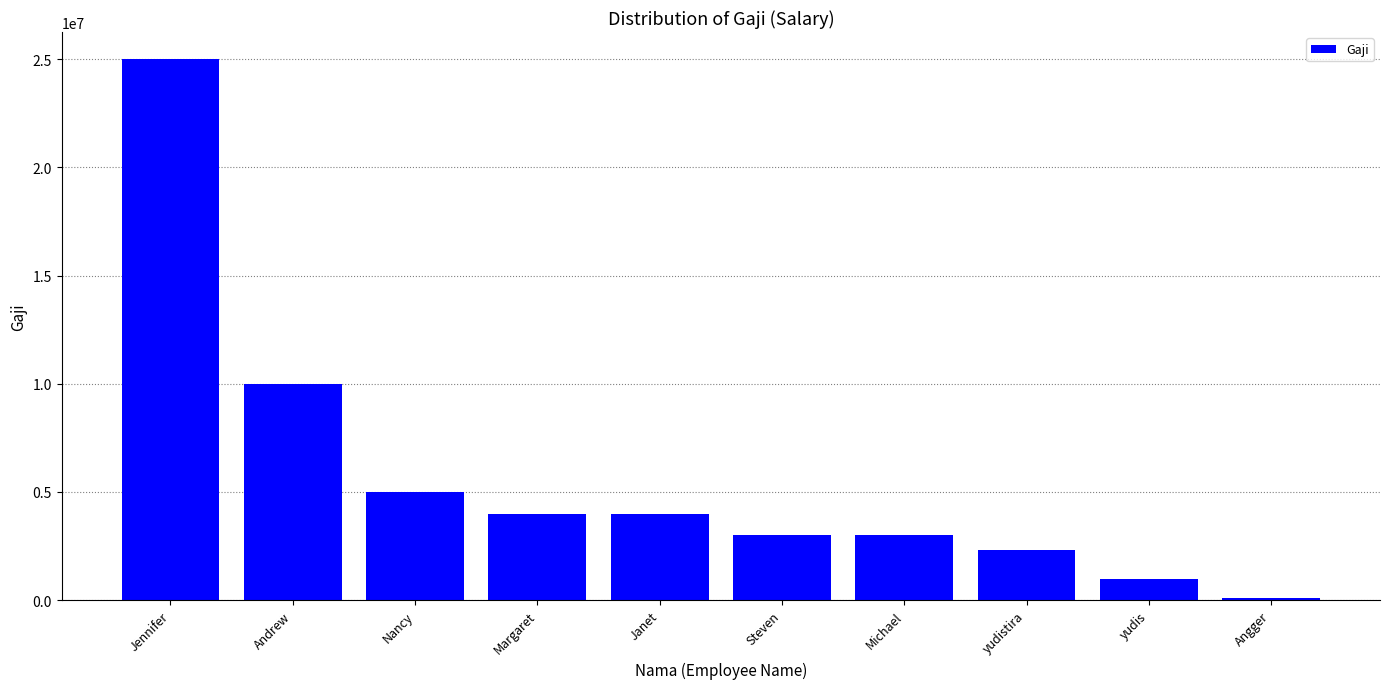

Count the number of categories in the chart.

10